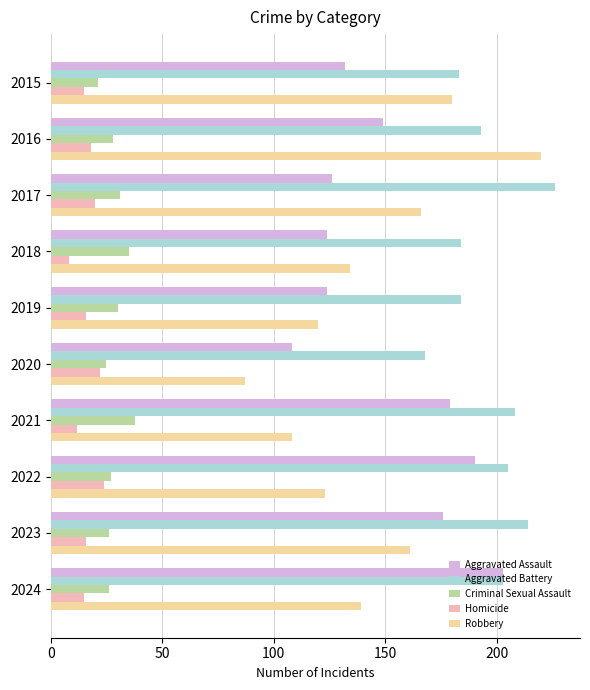

How many data points does each series have?

10